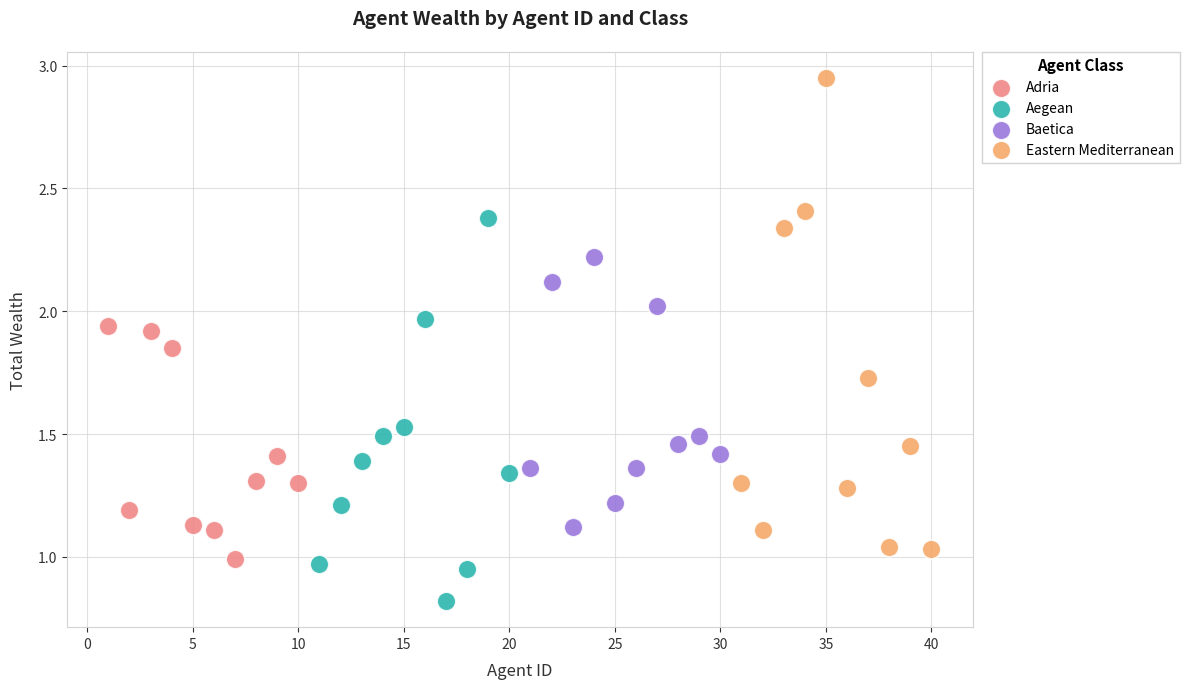

What are all the series names shown in the legend?

Adria, Aegean, Baetica, Eastern Mediterranean